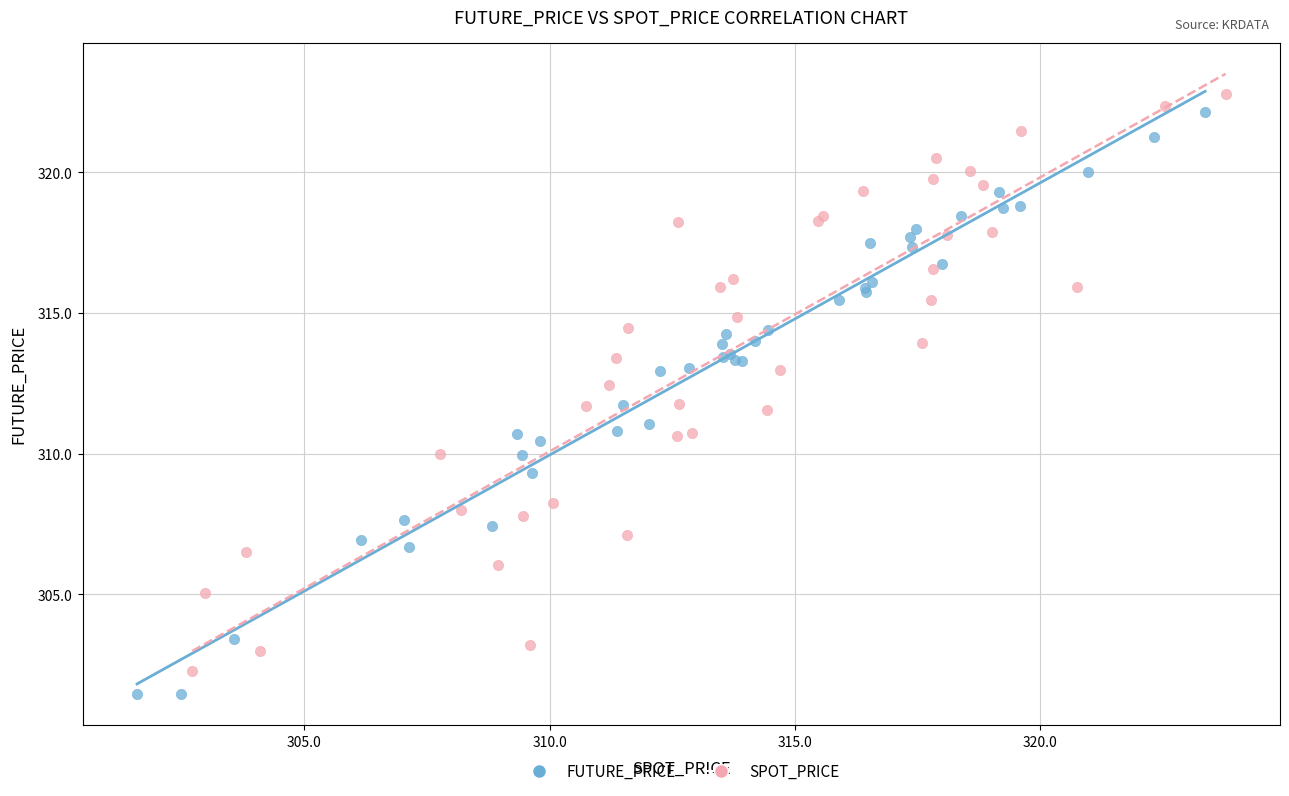

Which series reaches the maximum Y coordinate?

SPOT_PRICE